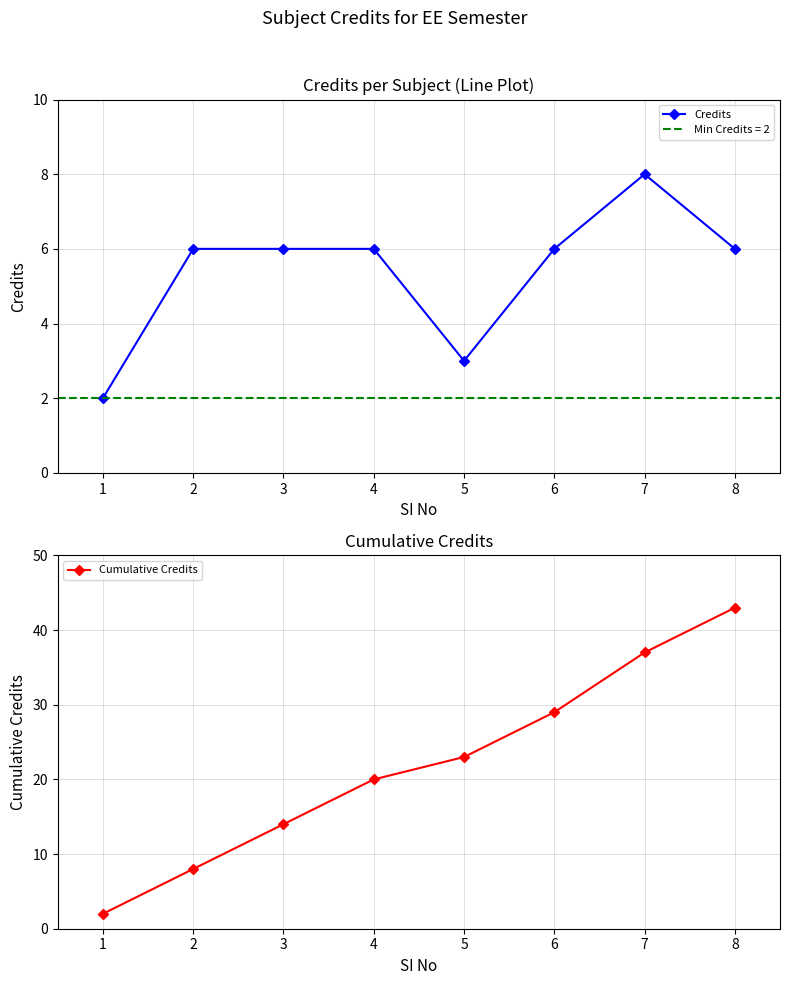

True or false: Credits and Cumulative Credits cross at least once.

False